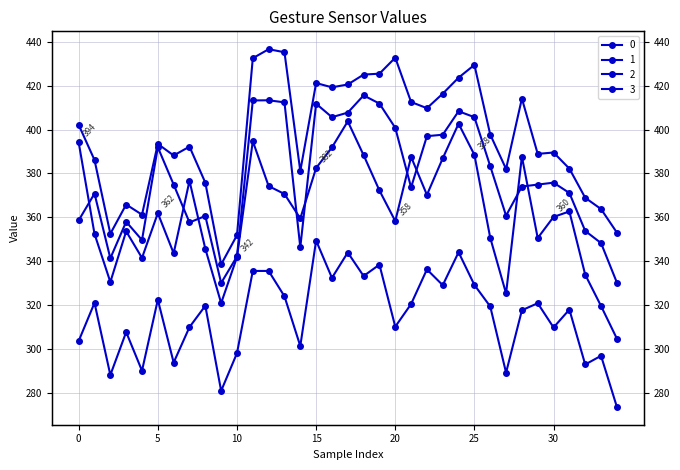

Reading right to left, transcribe all the data shown in this chart.

0: 304.6	319.5	333.8	362.6	360.1	350.5	387.7	325.2	350.6	388.4	402.7	386.9	370.2	387.5	358.2	372.2	388.3	403.7	391.8	382.4	359.4	370.6	374.2	394.7	341.8	320.8	345.6	376.6	343.5	361.9	341.4	353.6	330.4	352.4	394.1
1: 353.0	363.7	368.9	382.2	389.5	388.9	414.1	382.0	397.7	429.5	423.7	416.4	409.7	412.6	432.8	425.5	425.1	420.6	419.3	421.2	381.1	435.3	436.6	432.5	351.8	338.5	375.8	392.2	388.2	393.4	361.1	365.8	352.4	386.1	402.1
2: 273.5	296.8	292.8	317.9	309.7	320.8	317.5	289.1	319.3	329.1	344.0	329.0	336.2	320.4	310.0	338.4	333.2	343.9	332.3	349.3	301.2	323.9	335.5	335.5	297.9	280.8	319.6	309.8	293.7	322.4	289.9	307.6	288.0	320.9	303.5
3: 330.2	348.2	353.7	371.1	375.8	374.9	374.0	360.7	383.3	405.6	408.3	397.6	397.0	373.6	400.8	411.9	415.6	407.7	405.6	411.8	346.3	412.4	413.4	413.3	342.1	330.0	360.6	357.6	374.9	391.9	349.6	357.9	341.2	370.8	358.6